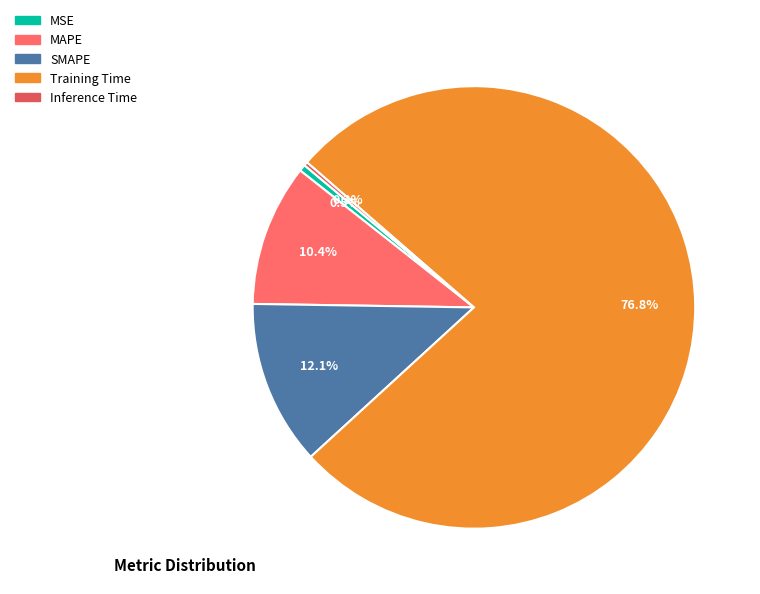

Which has a higher value, Training Time or SMAPE?

Training Time